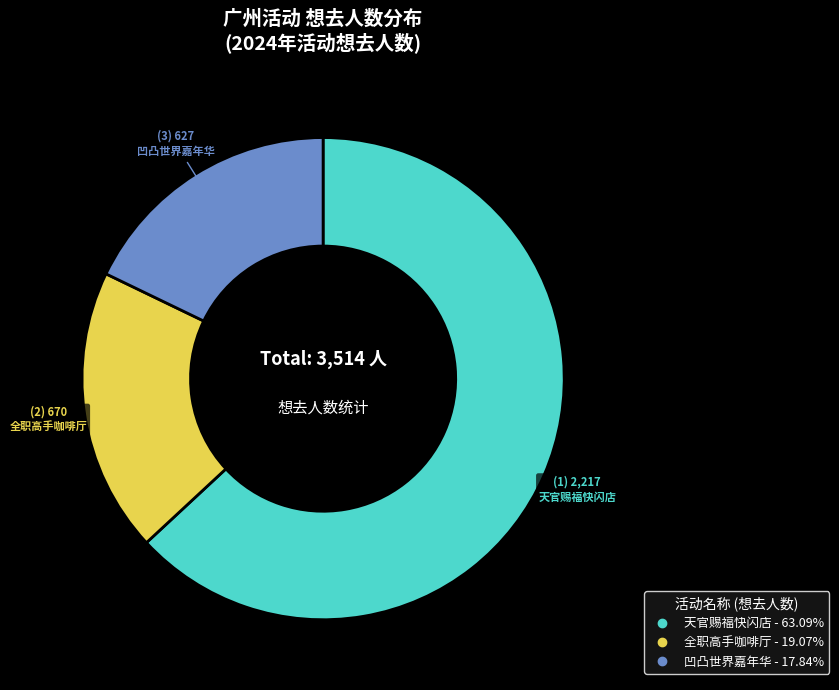

How many segments does this pie chart have?

3